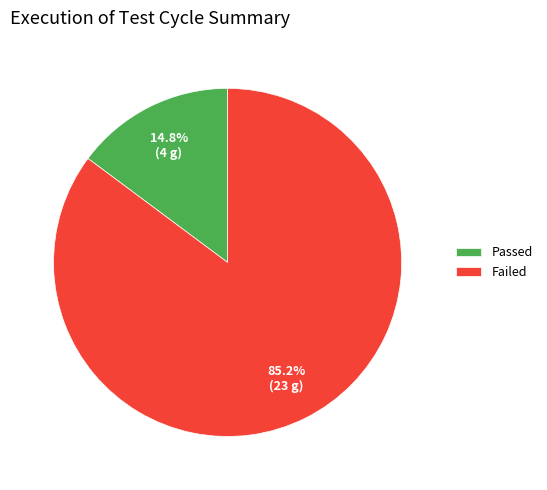

Approximately how many times larger is the value at Failed compared to Passed?

5.8